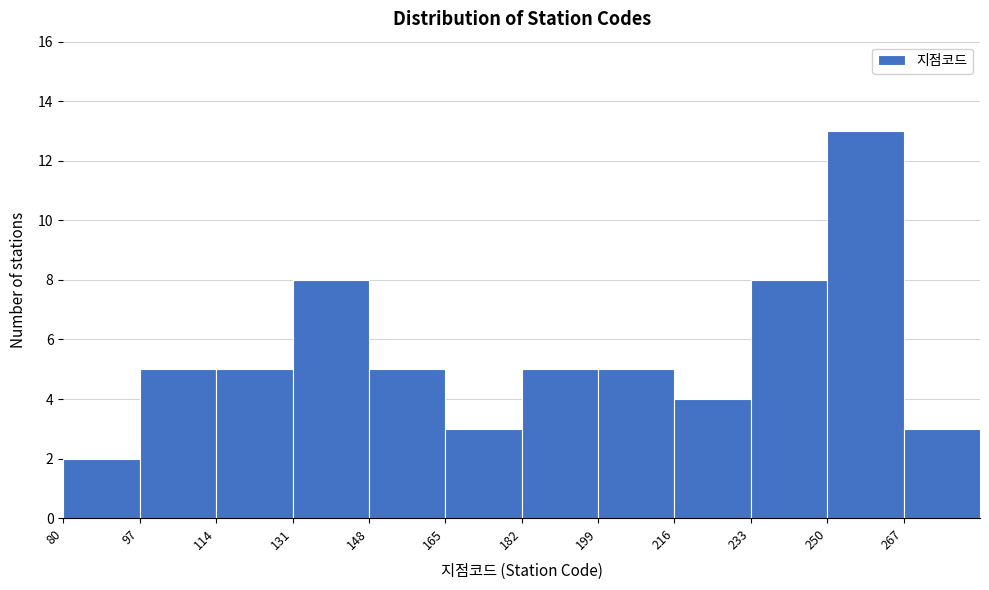

Reading left to right, list every bar in this chart as the range it spans on the x-axis followed by its height. Neither the bar edges nor the heights are printed on the chart, so give them approximately, as read against the axes.

80 to 97: 2
97 to 114: 5
114 to 131: 5
131 to 148: 8
148 to 165: 5
165 to 182: 3
182 to 199: 5
199 to 216: 5
216 to 233: 4
233 to 250: 8
250 to 267: 13
267 to 284: 3